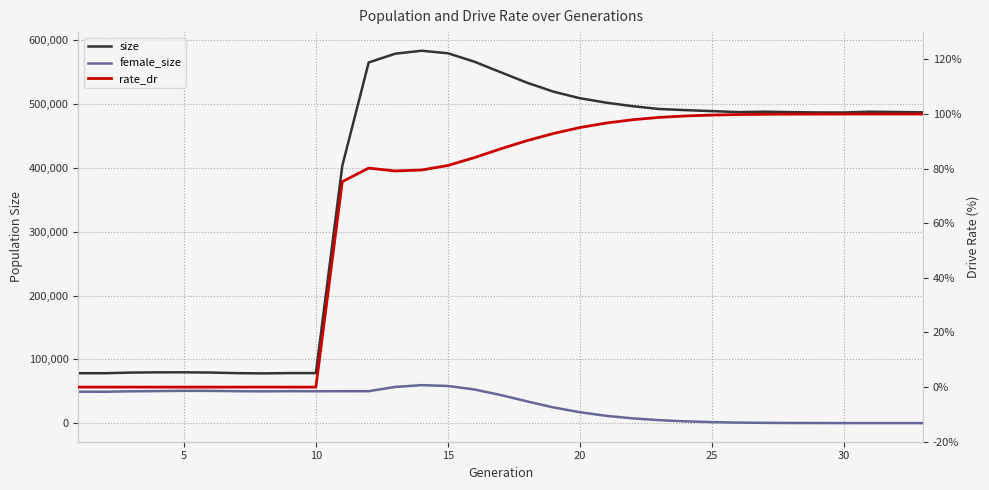

Rank the series by their maximum value, from lowest to highest.

rate_dr, female_size, size